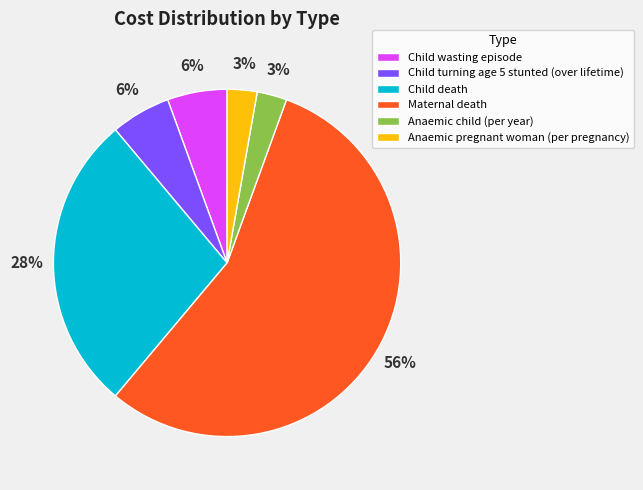

Which has a higher value, Child turning age 5 stunted (over lifetime) or Child death?

Child death